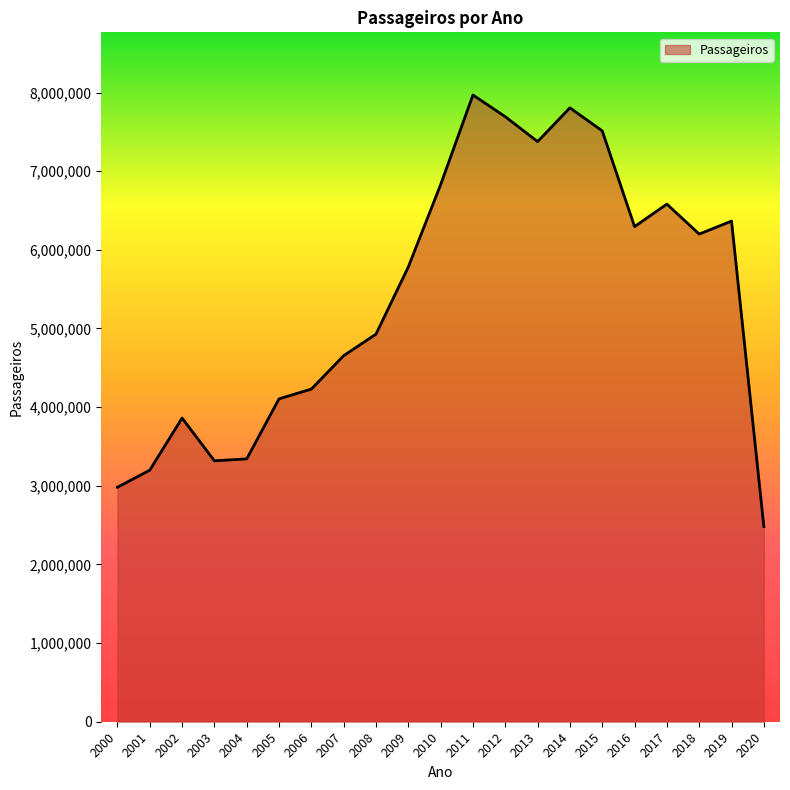

Between 2007 and 2002, which is larger?

2007